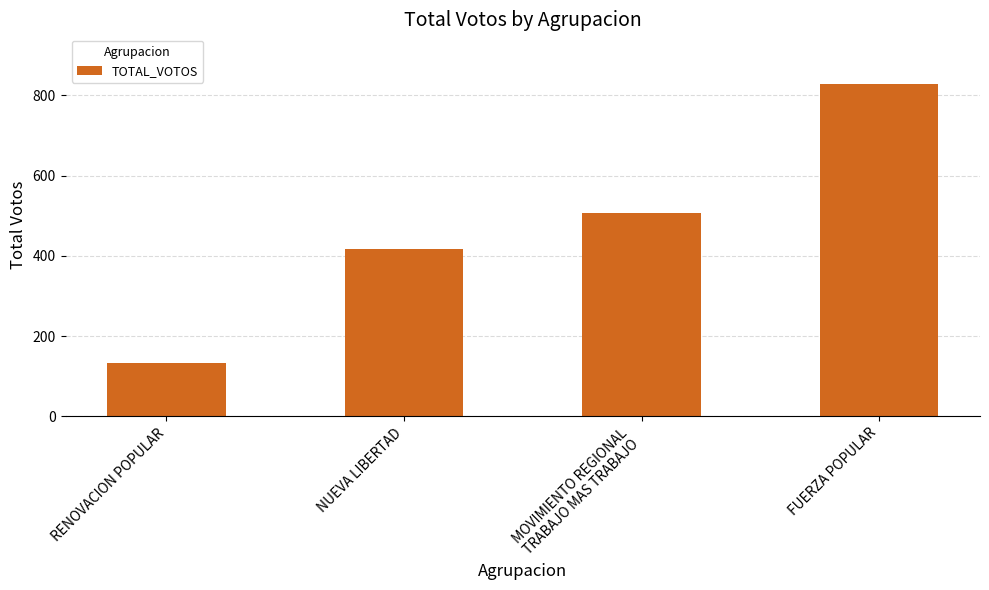

List the labels in order of value, largest first.

FUERZA POPULAR, MOVIMIENTO REGIONAL
TRABAJO MAS TRABAJO, NUEVA LIBERTAD, RENOVACION POPULAR